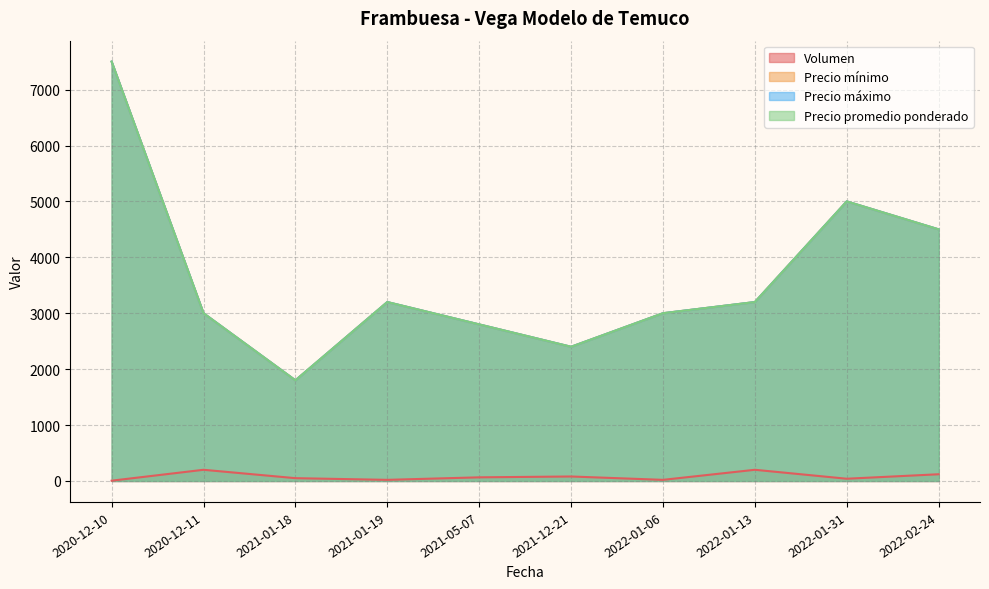

List the labels in order of Precio mínimo value, smallest first.

2021-01-18, 2021-12-21, 2021-05-07, 2020-12-11, 2022-01-06, 2021-01-19, 2022-01-13, 2022-02-24, 2022-01-31, 2020-12-10